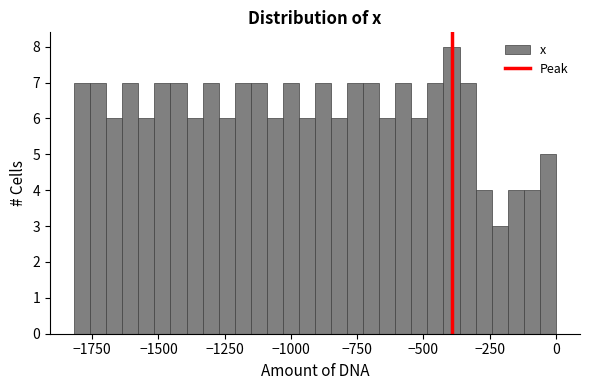

Read against the x-axis, roughly where is the centre of the tallest bar?

-400